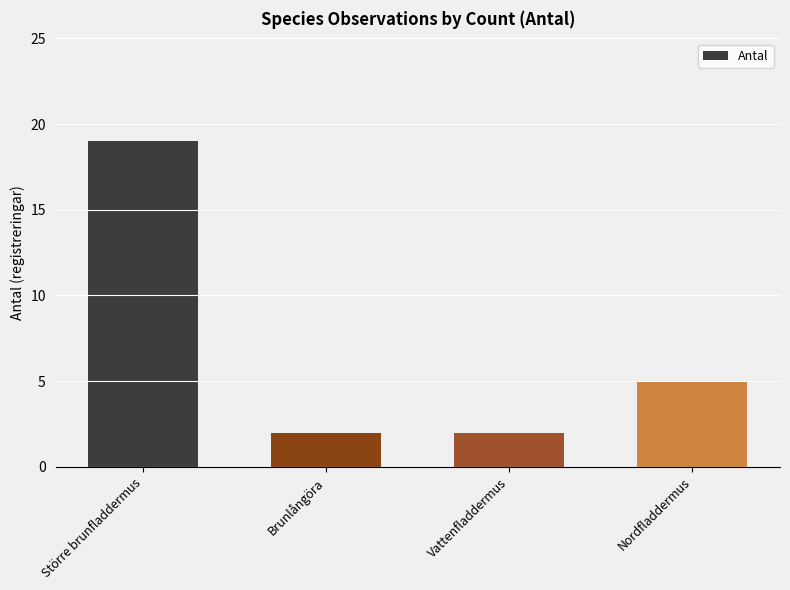

Reading right to left, list all the values displayed in this chart.

5	2	2	19